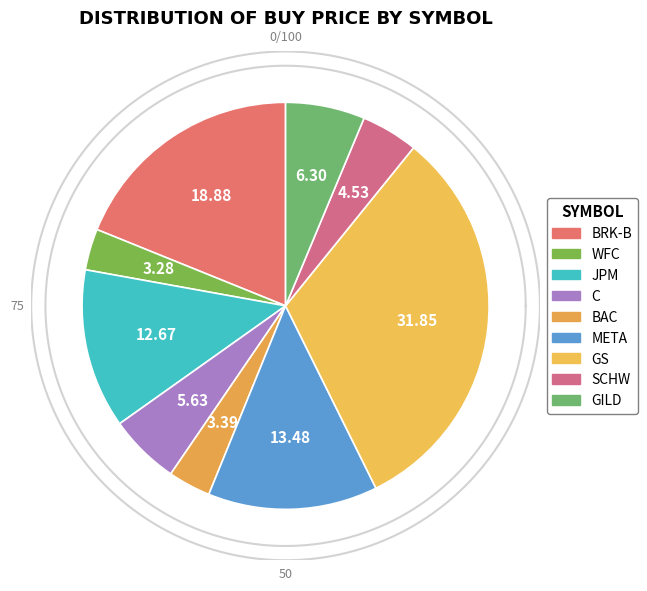

Count the number of slices in the pie.

9